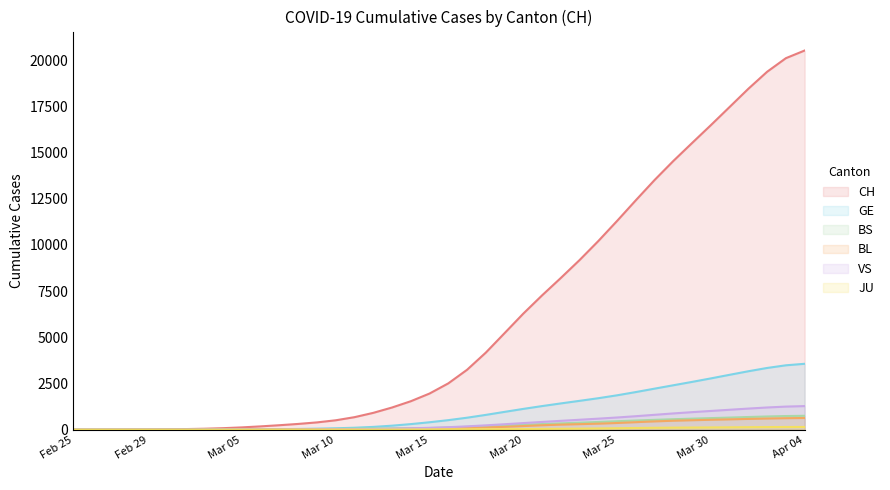

What is the difference between the VS values at 2020-03-21 and 2020-03-24?

177.4